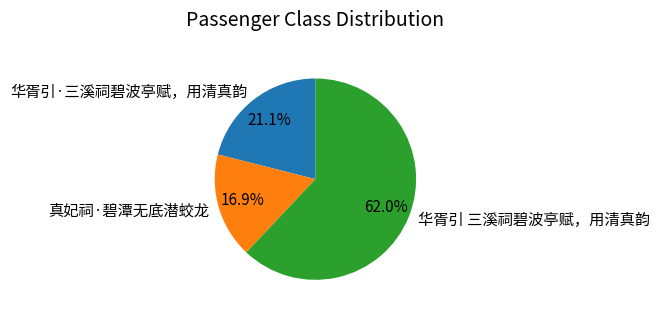

Does 真妃祠·碧潭无底潜蛟龙 represent more than half of the total?

No